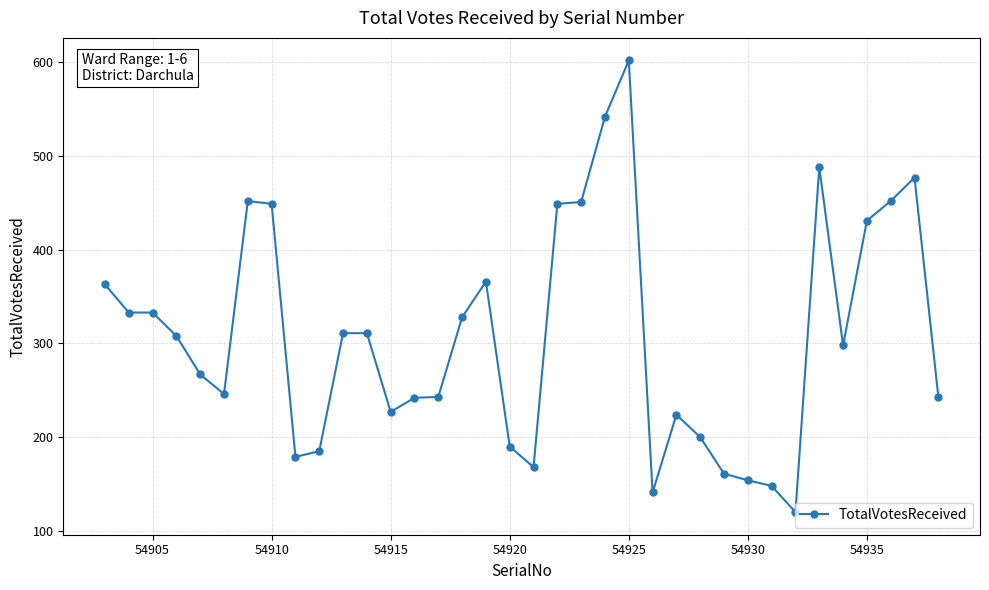

What is the minimum value shown in the chart?

120